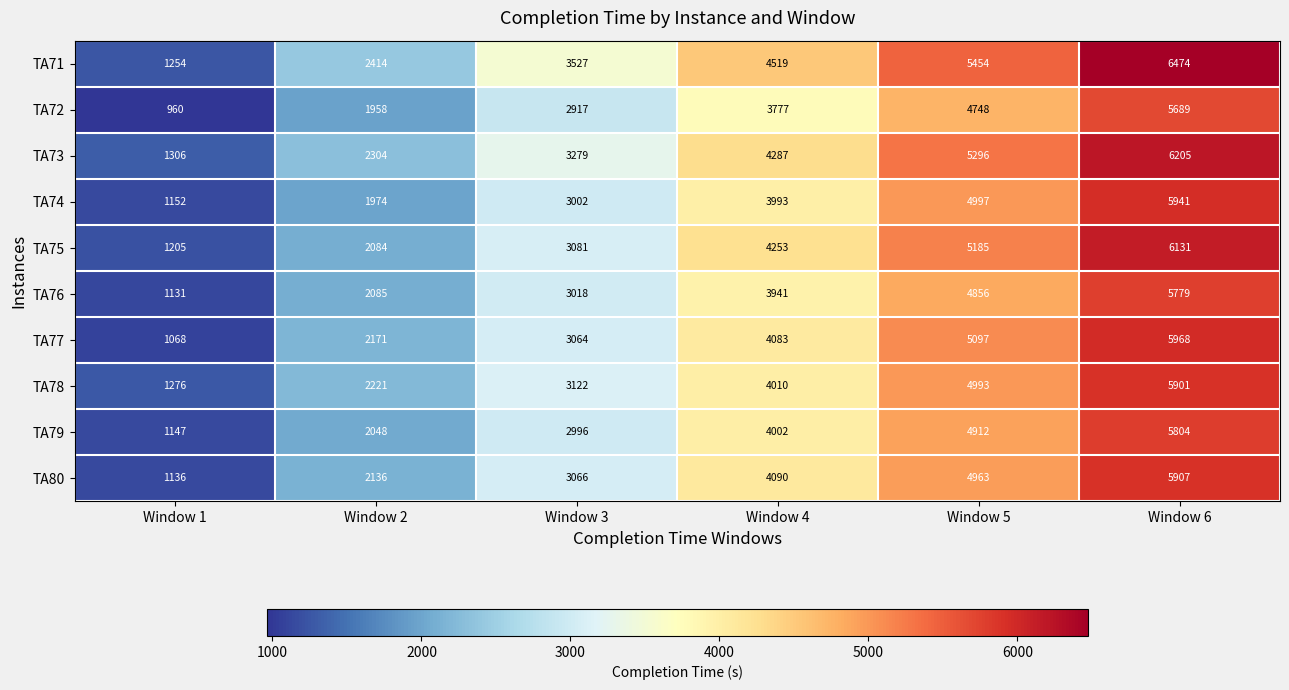

Count the TA74 values in the range 1974 to 4997.

4